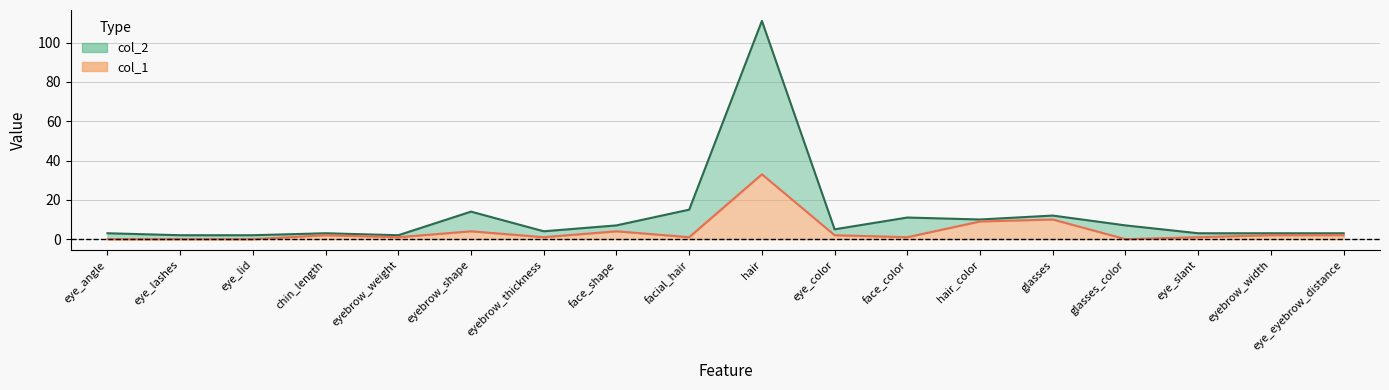

What is the sum of the col_1 values at hair_color and eye_lid?

9